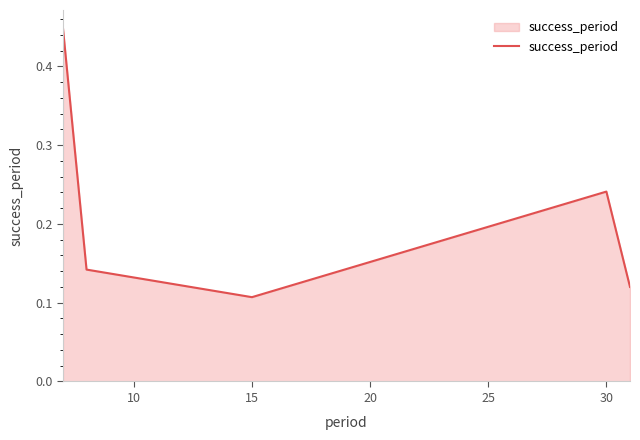

What is the difference between the maximum and minimum values?

0.3